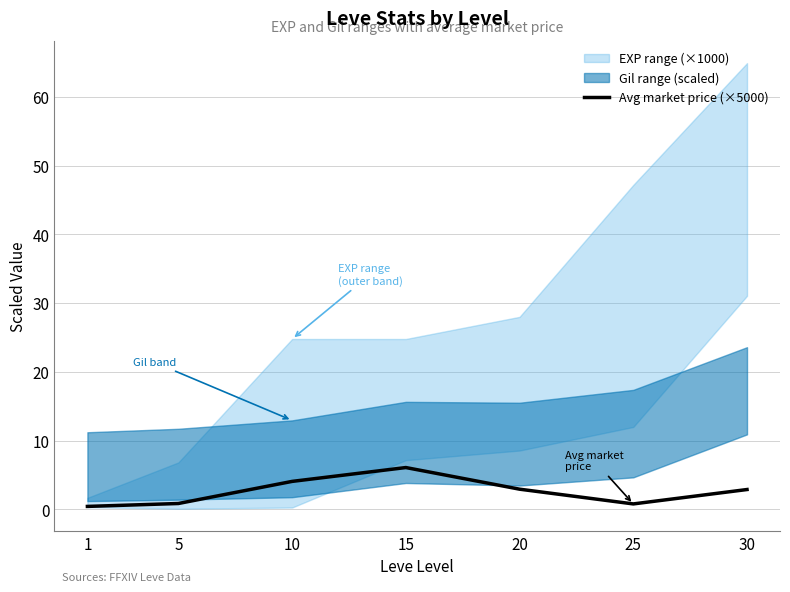

Reading right to left, transcribe all the data shown in this chart.

2.9	0.8	3.0	6.1	4.1	0.9	0.4